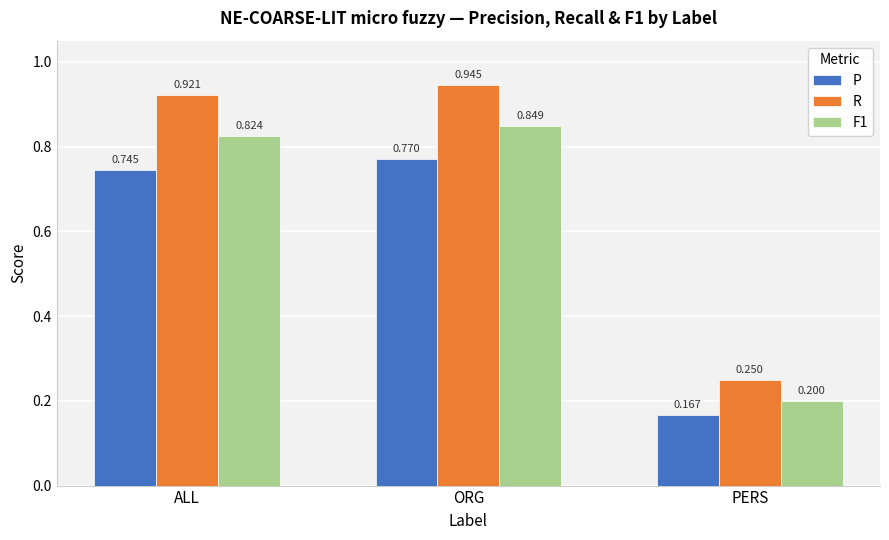

List the series in order of their overall mean, highest first.

R, F1, P